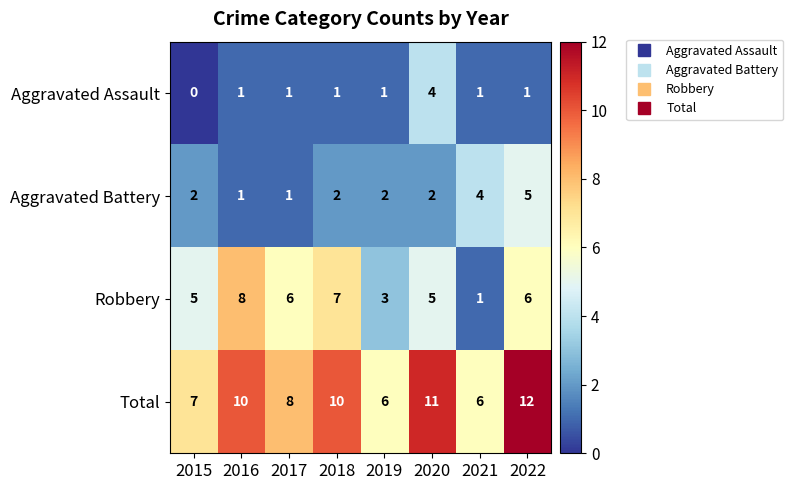

What value does the Aggravated Assault series have at 2020?

4